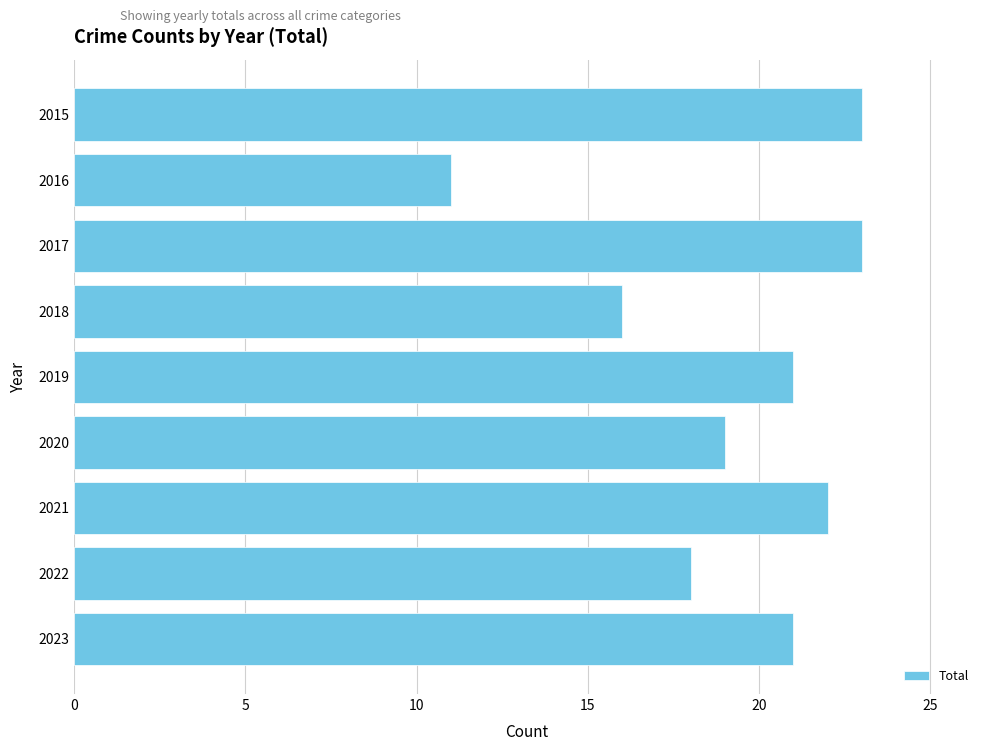

Reading top to bottom, list all the values displayed in this chart.

23	11	23	16	21	19	22	18	21